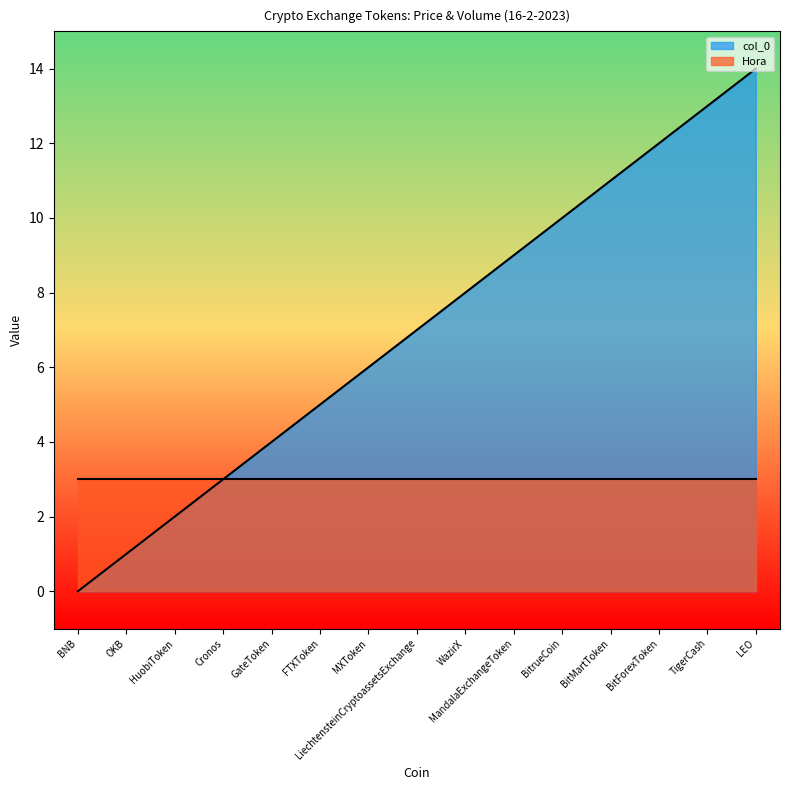

Rank the categories by value from lowest to highest.

BNB, OKB, HuobiToken, Cronos, GateToken, FTXToken, MXToken, LiechtensteinCryptoassetsExchange, WazirX, MandalaExchangeToken, BitrueCoin, BitMartToken, BitForexToken, TigerCash, LEO